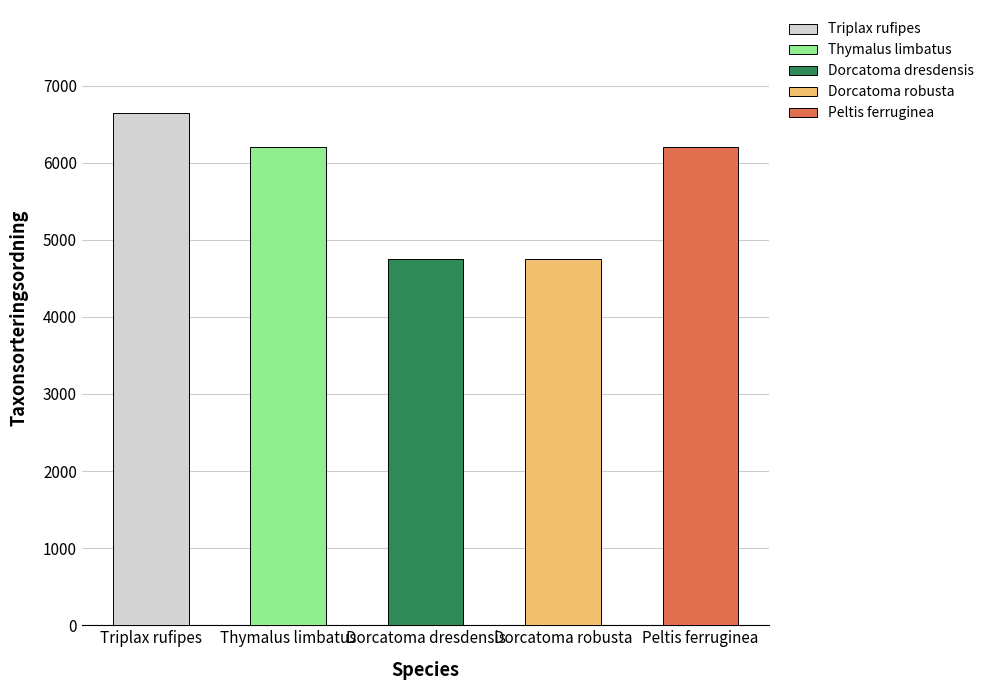

What is the sum of the values at Dorcatoma robusta and Dorcatoma dresdensis?

9504